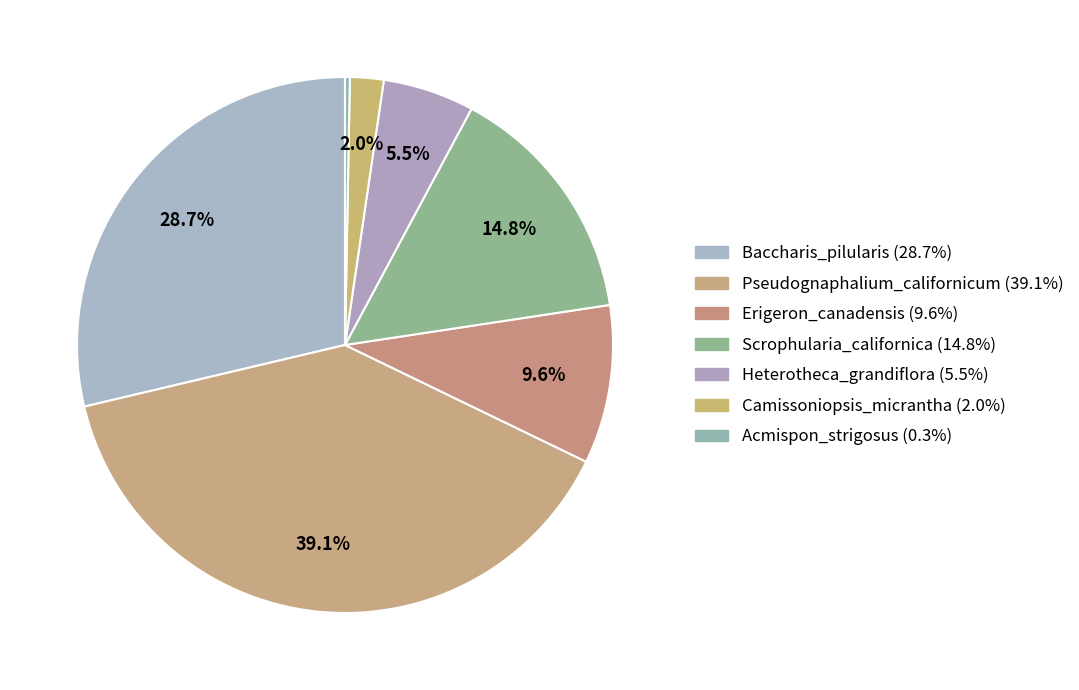

Which has a higher value, Baccharis_pilularis or Pseudognaphalium_californicum?

Pseudognaphalium_californicum